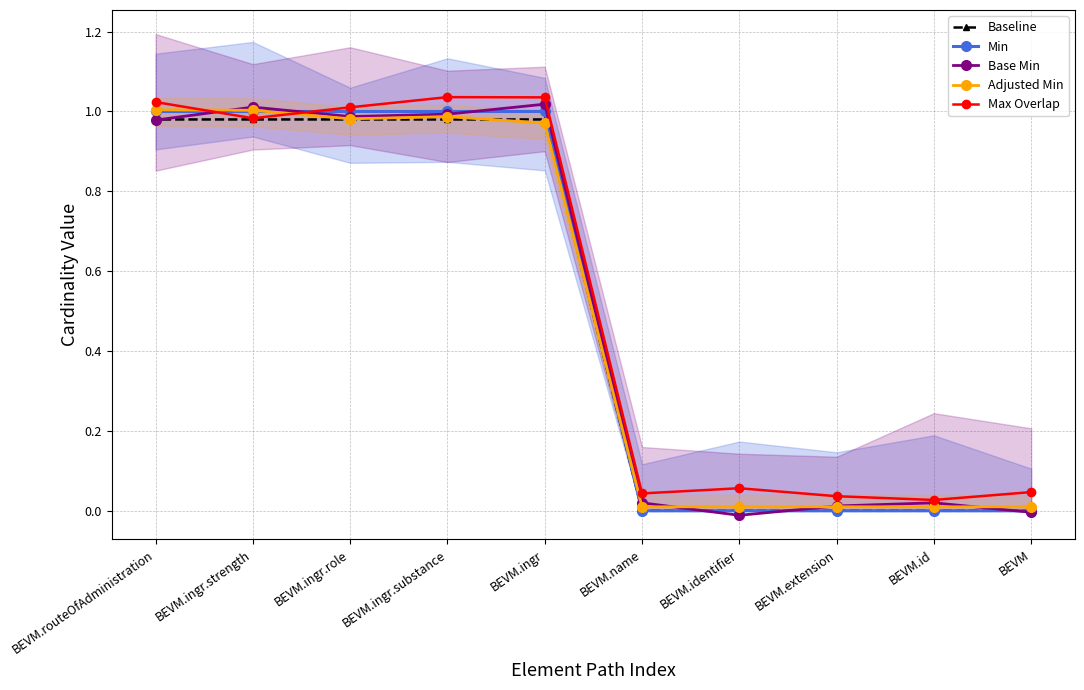

True or false: Max Overlap and Baseline intersect in this chart.

False